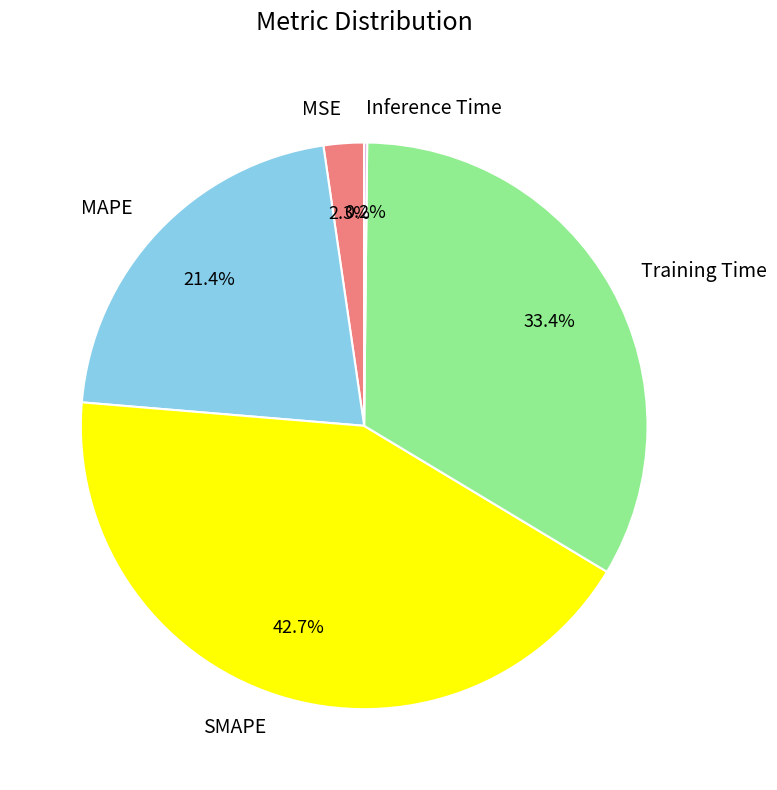

What is the largest slice in the pie chart?

SMAPE